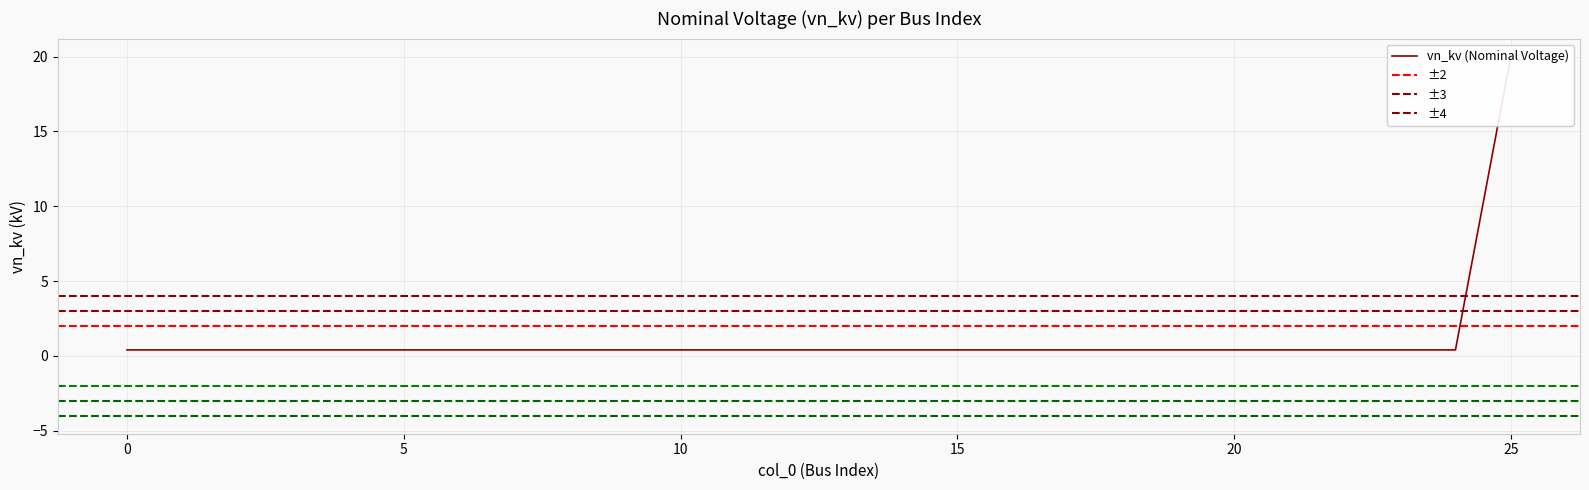

What is the greatest value displayed?

20.0